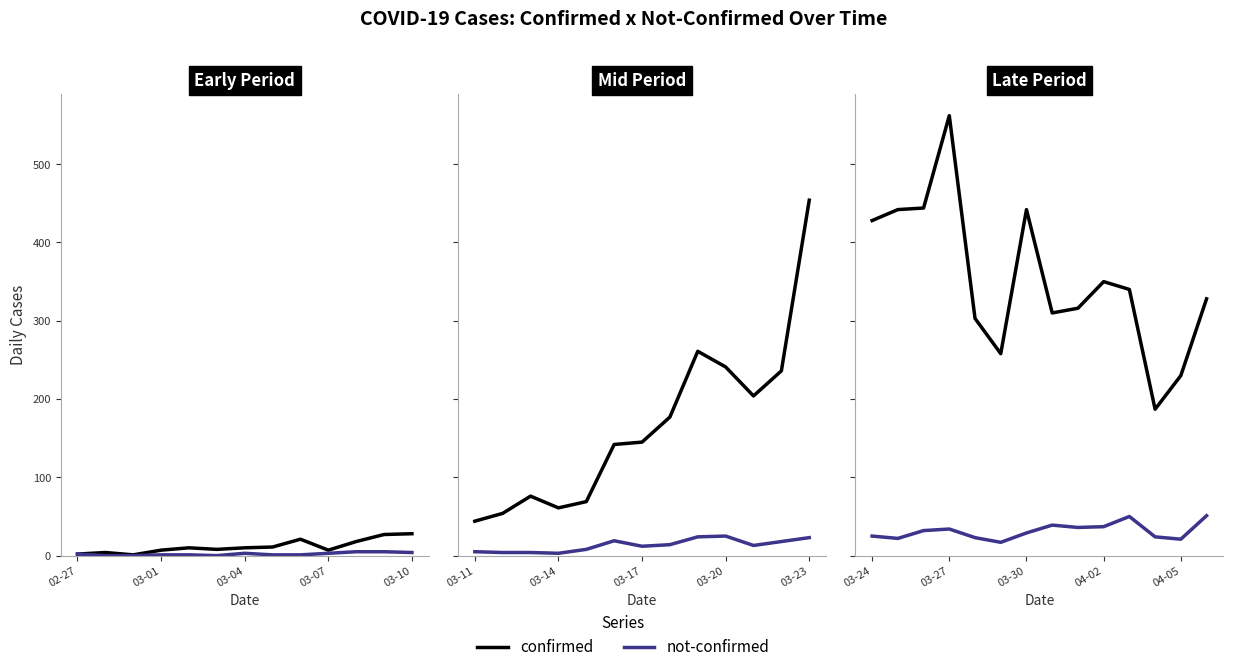

True or false: not-confirmed and confirmed intersect in this chart.

False